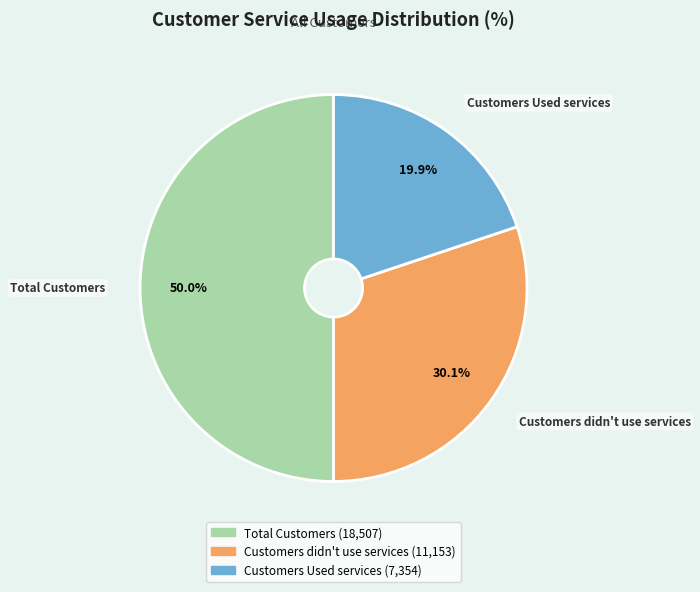

Is it true that Customers Used services is 33% of the pie?

False